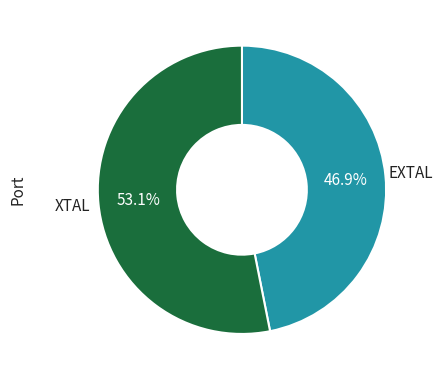

How many segments does this pie chart have?

2